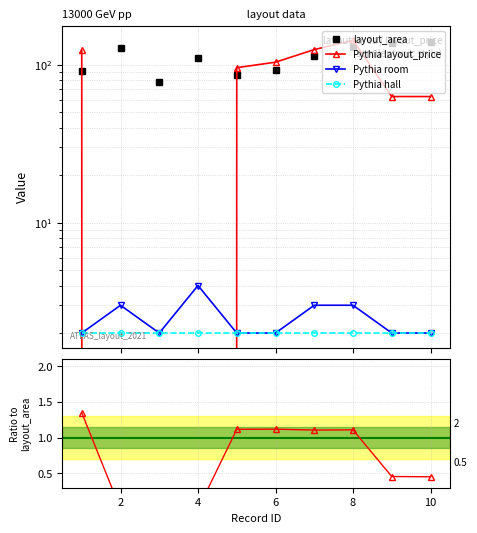

What is the average value of the layout_area series?

110.8